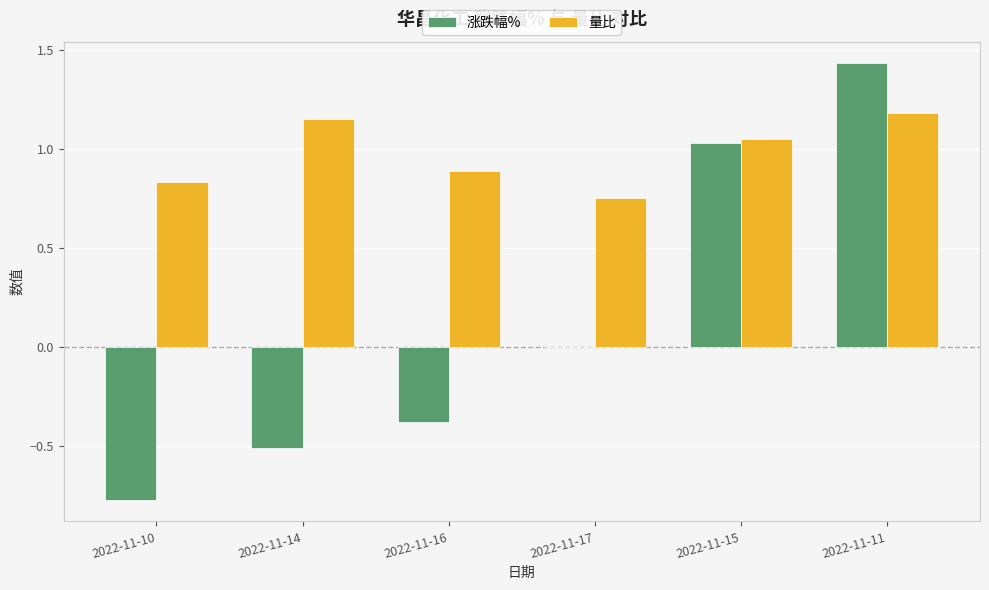

Between 2022-11-14 and 2022-11-15, which series saw the biggest shift?

涨跌幅%